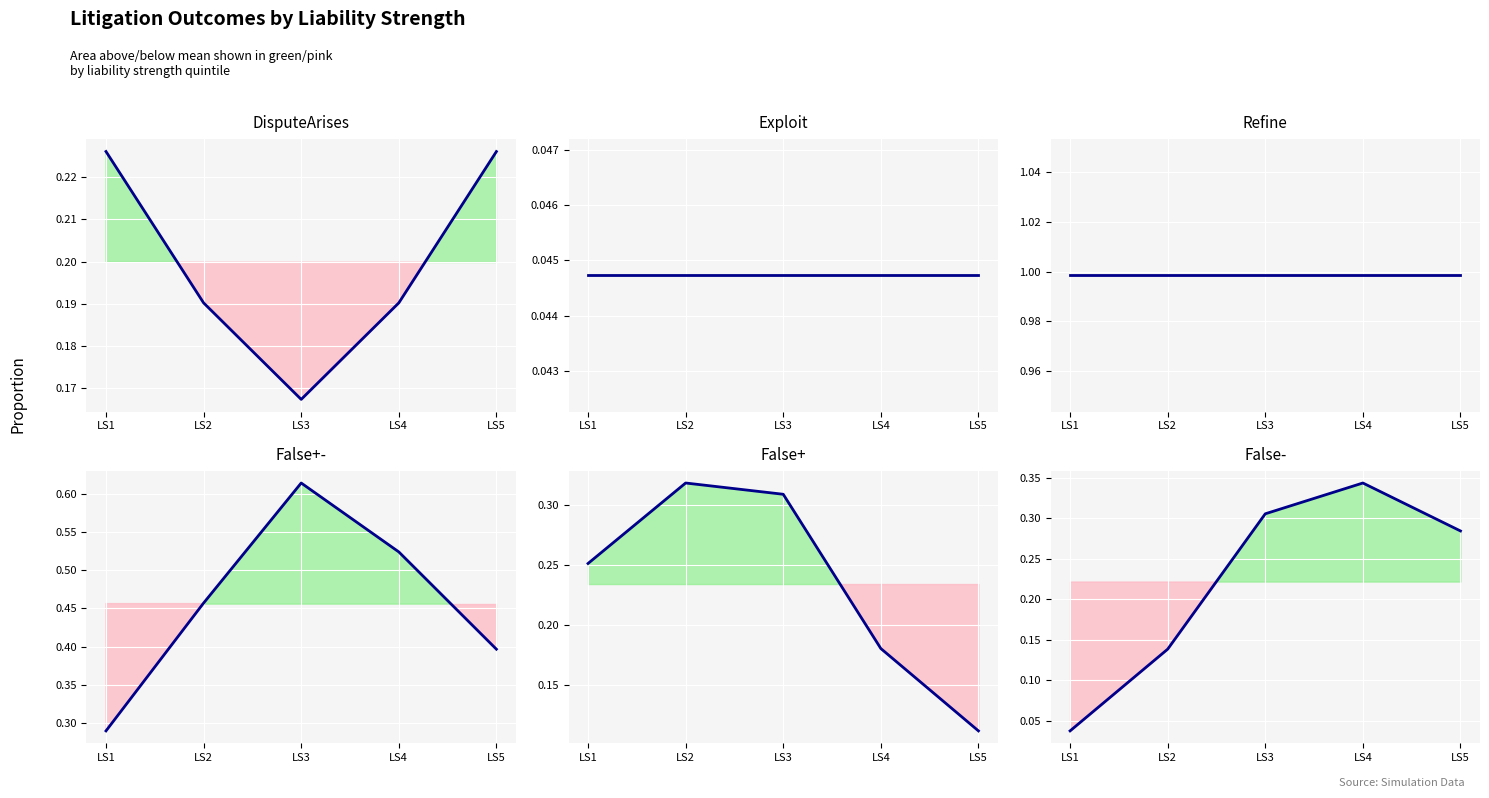

Which series has the widest spread of values?

False+-